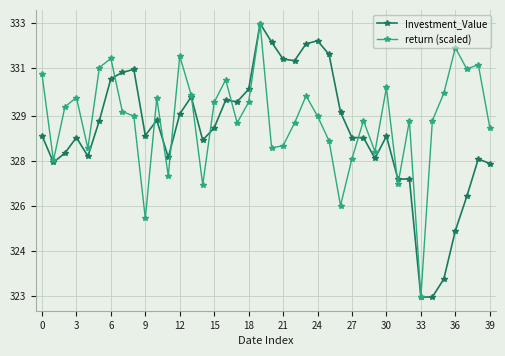

Does the chart have visible grid lines?

Yes